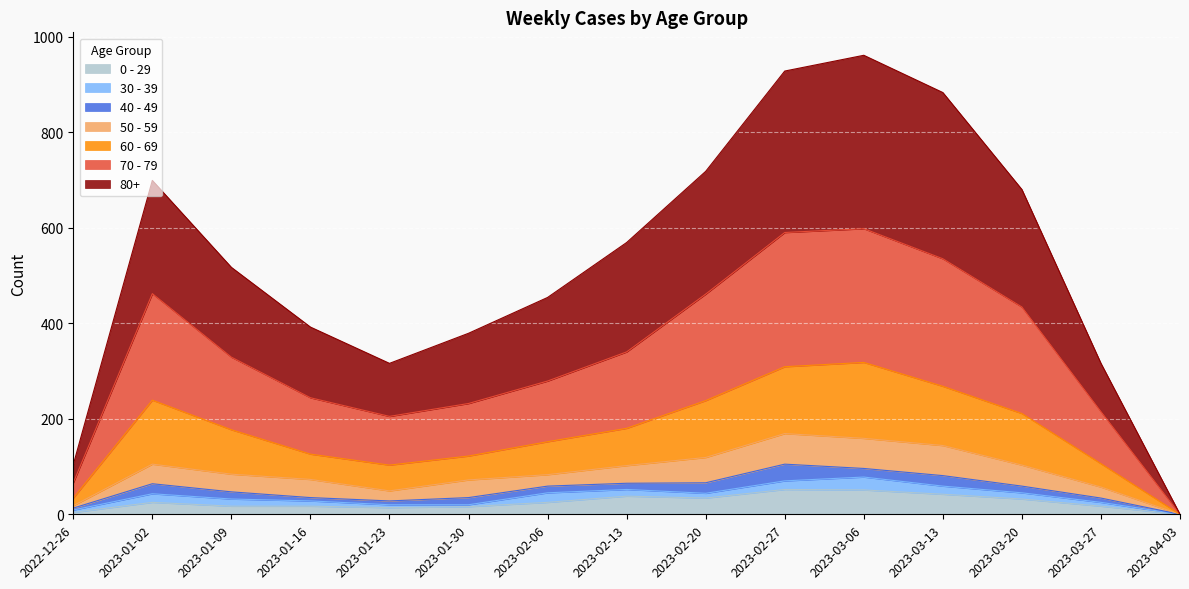

Count the number of categories in the chart.

15